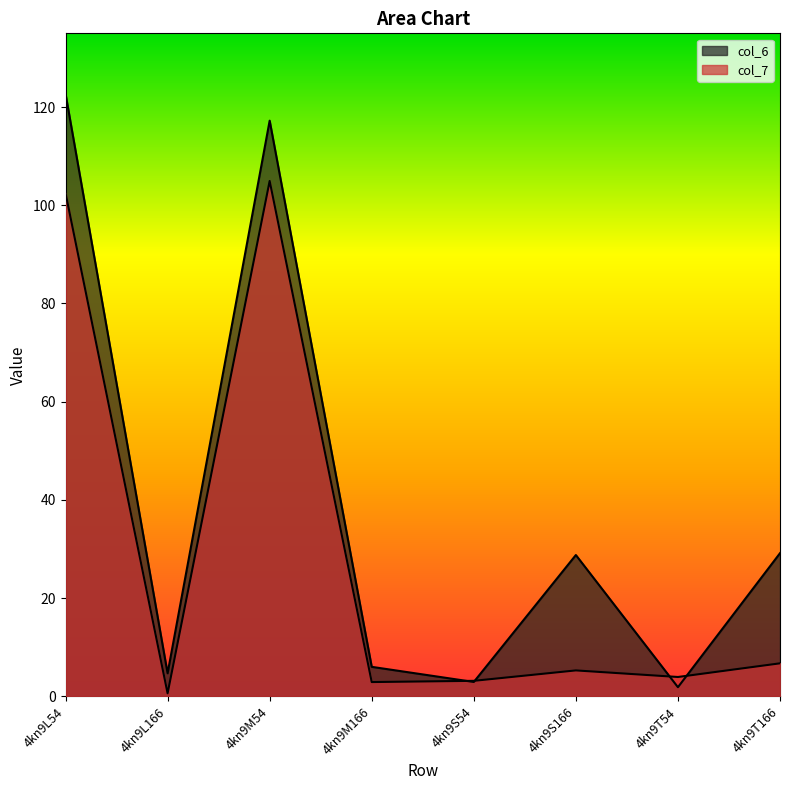

Between 4kn9L54 and 4kn9T54, which is larger?

4kn9L54